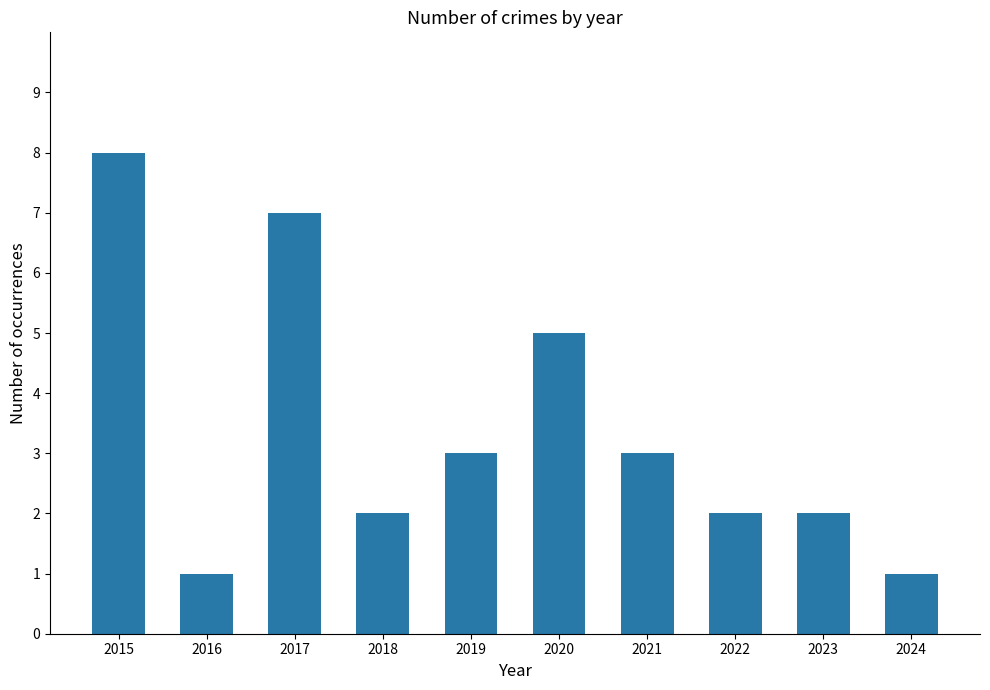

What is the sum of all values?

34